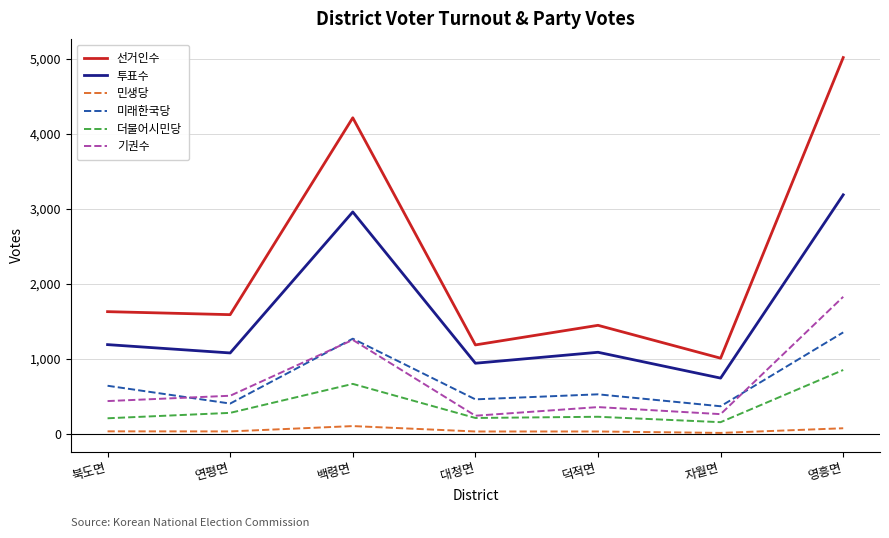

What is the maximum value for 더불어시민당?

853